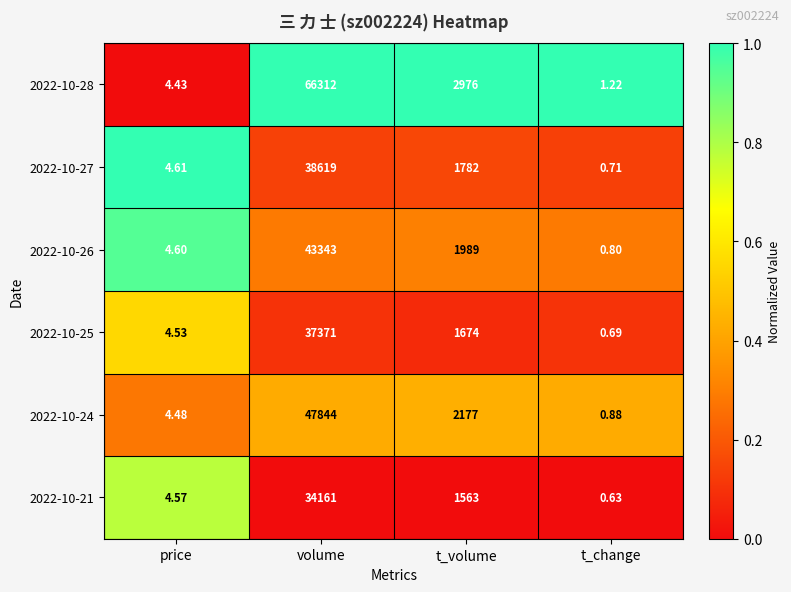

At how many categories does at least one series exceed 0?

4